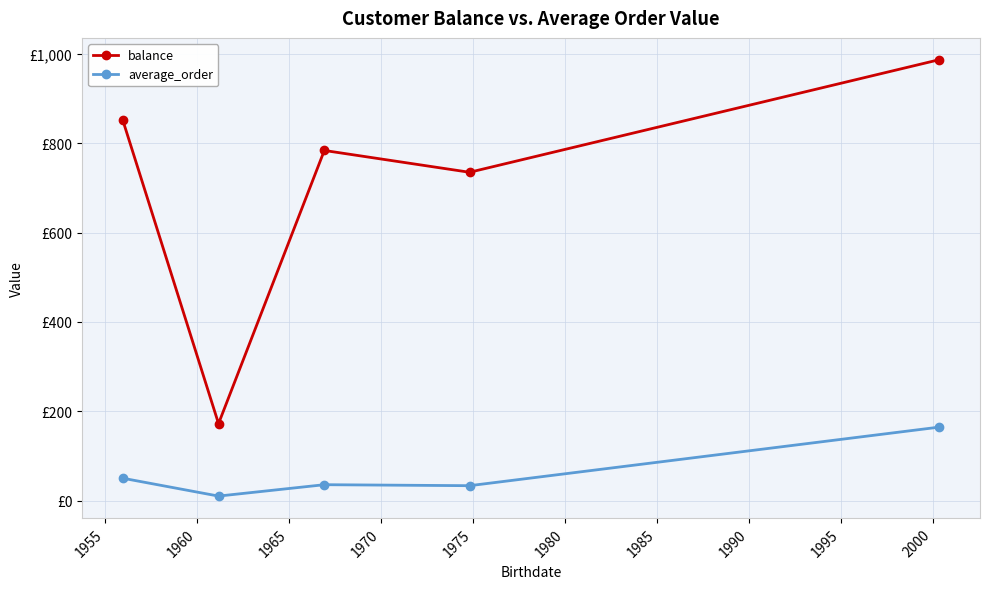

True or false: average_order and balance intersect in this chart.

False